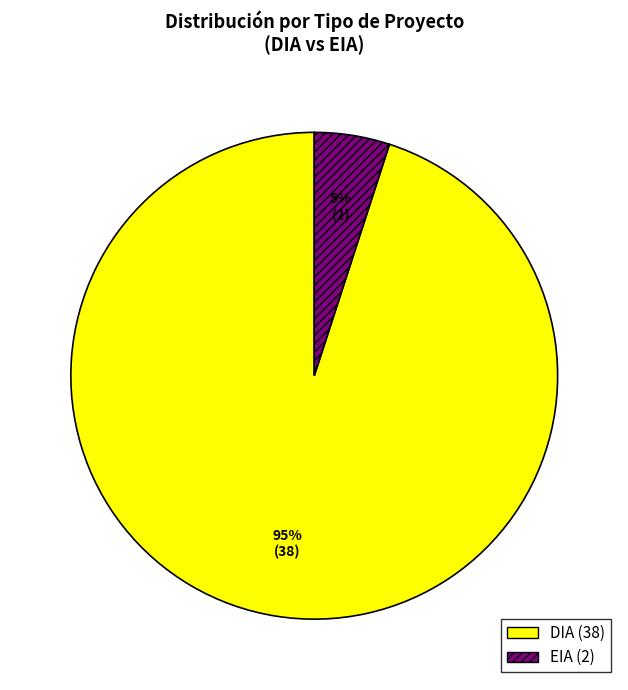

Which slice is the smallest?

EIA